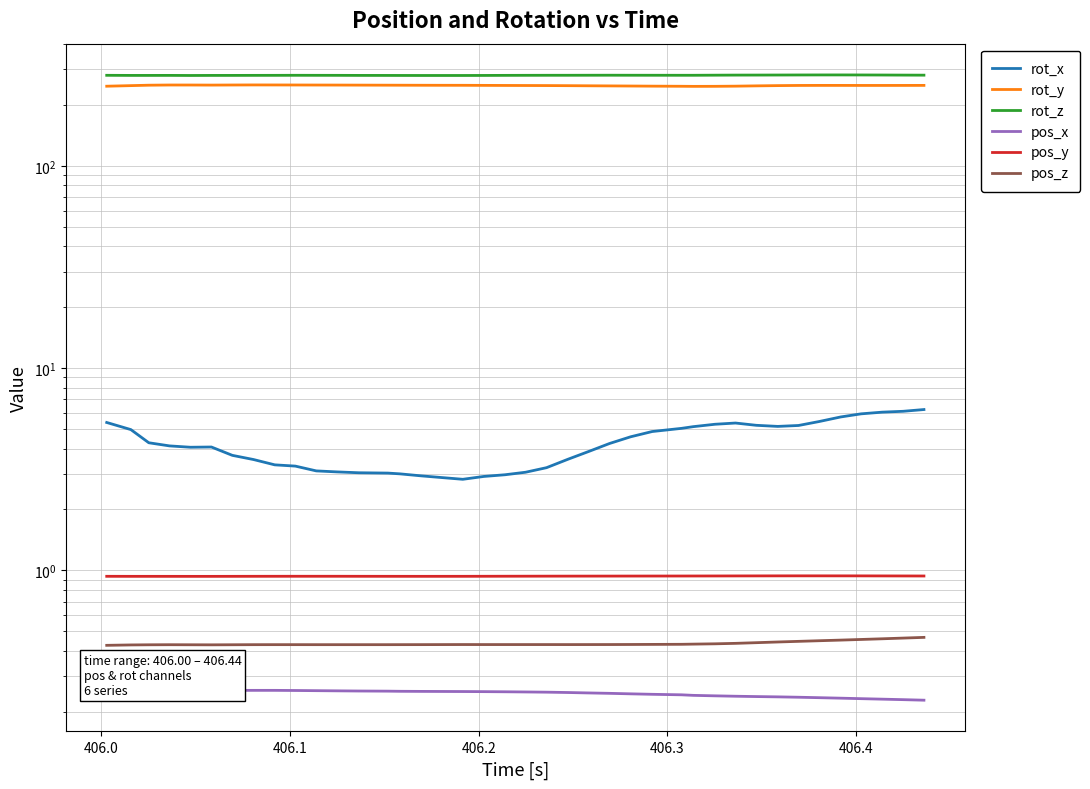

Which series has the widest spread of values?

rot_y